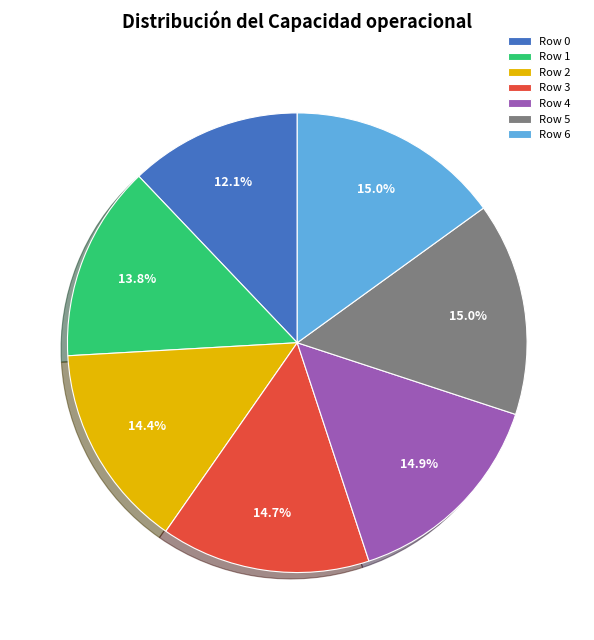

Is there a majority slice in this chart?

No